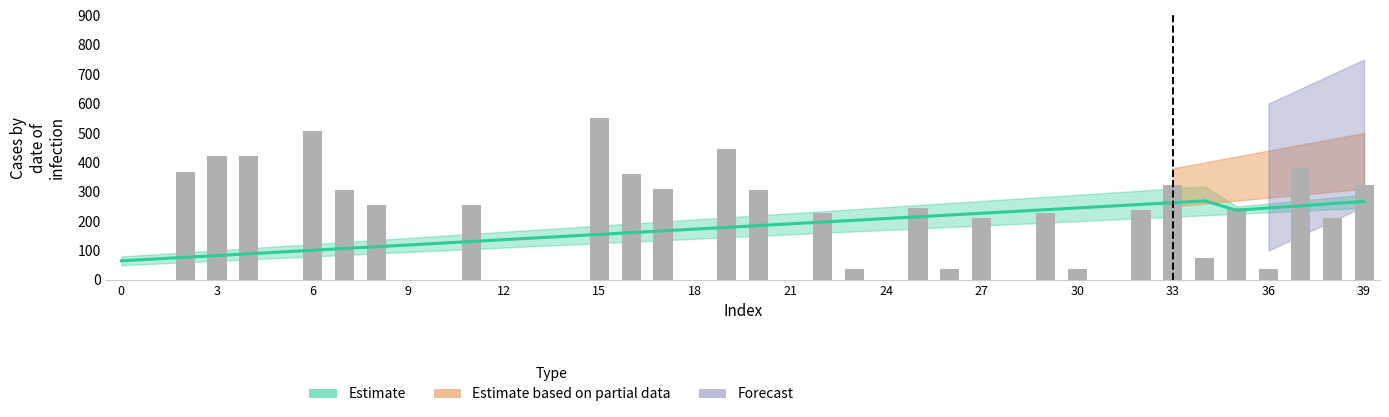

What is the sum of all values?

7360.3